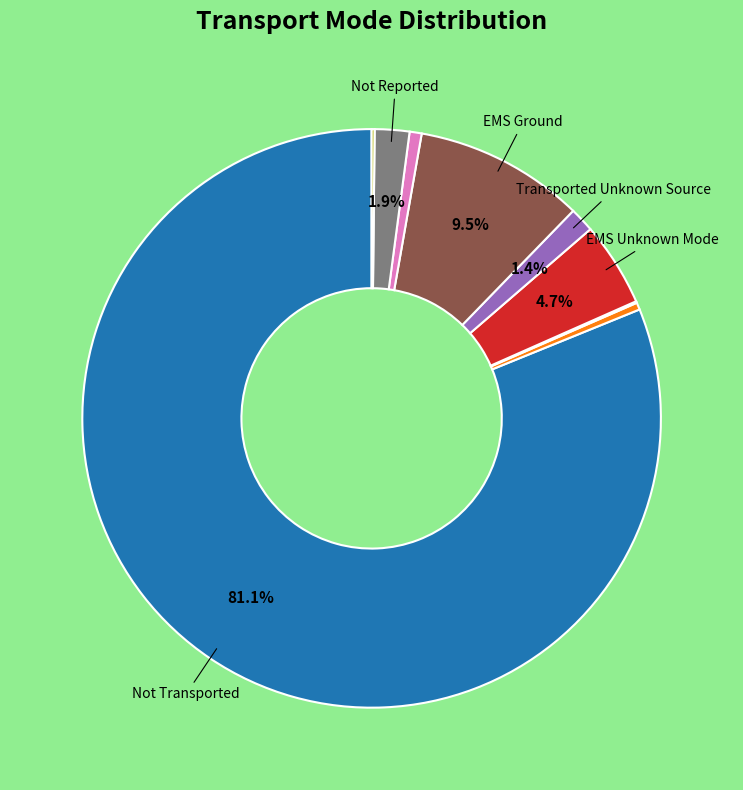

Does any single category account for the majority?

Yes